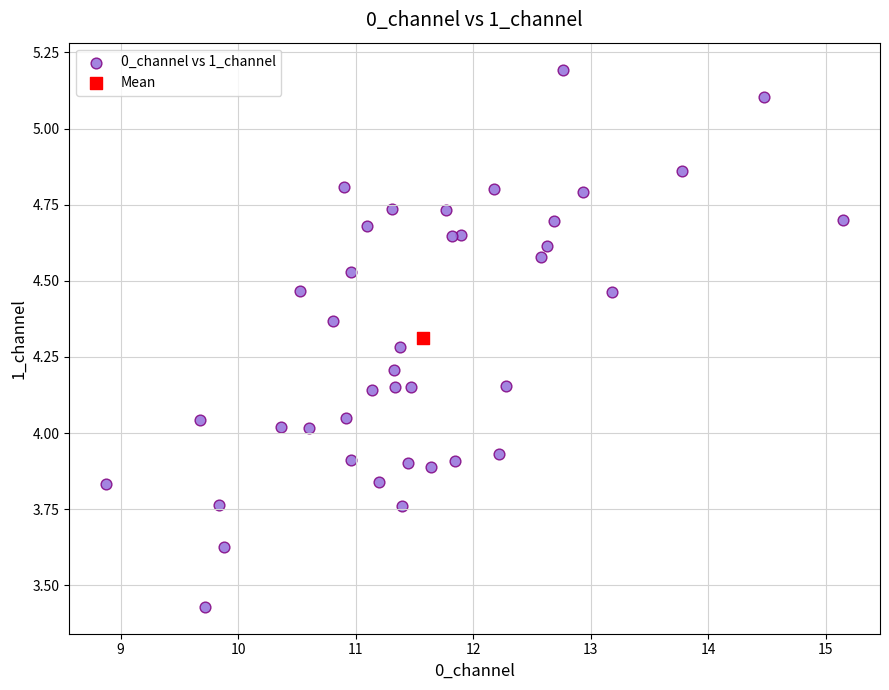

What are all the series names shown in the legend?

0_channel vs 1_channel, Mean